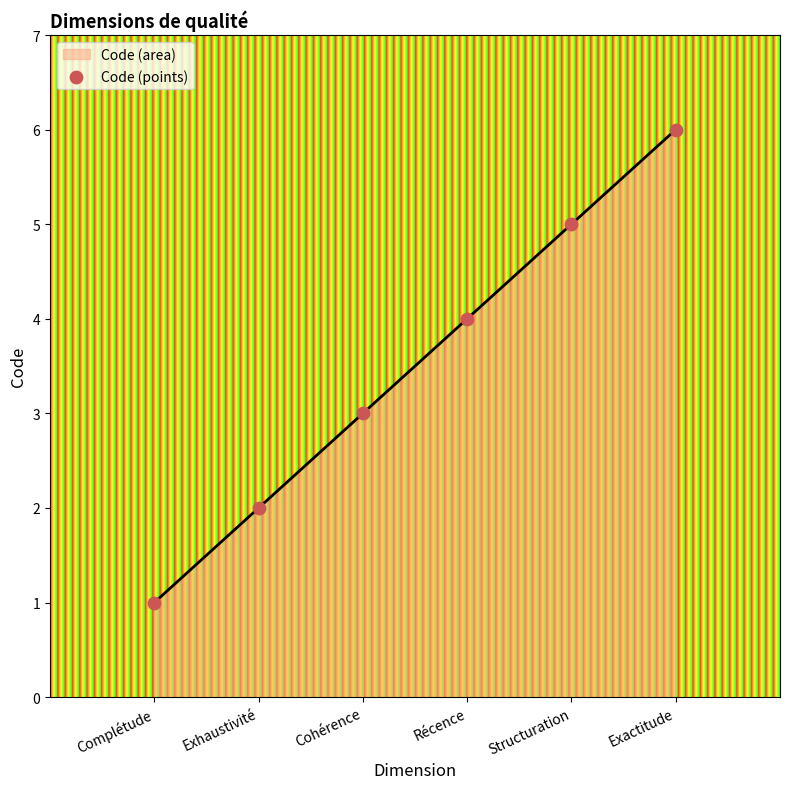

What is the ratio of the value at Exactitude to the value at Exhaustivité?

3.0